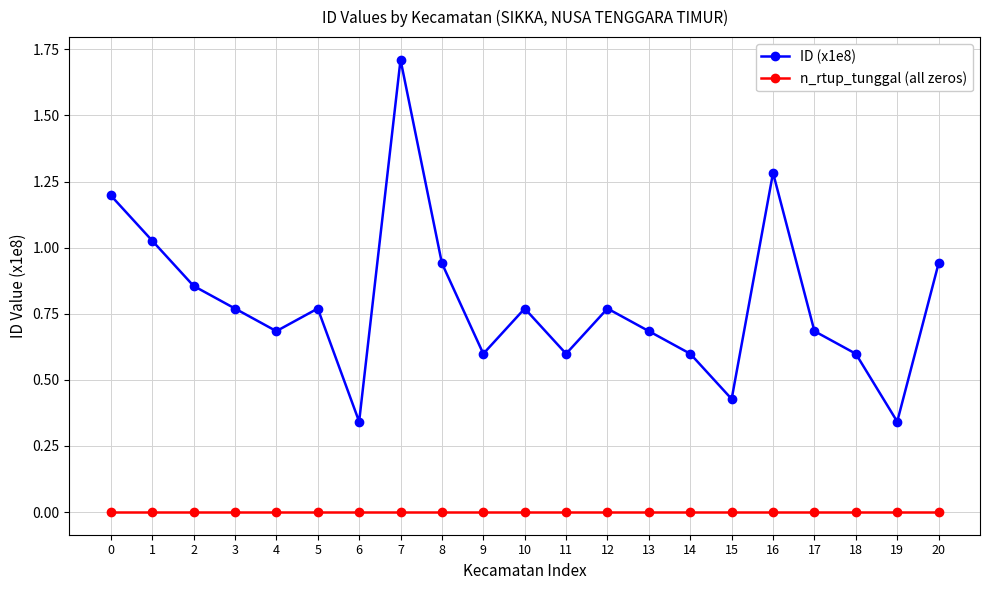

List the series in order of their overall mean, highest first.

ID (x1e8), n_rtup_tunggal (all zeros)